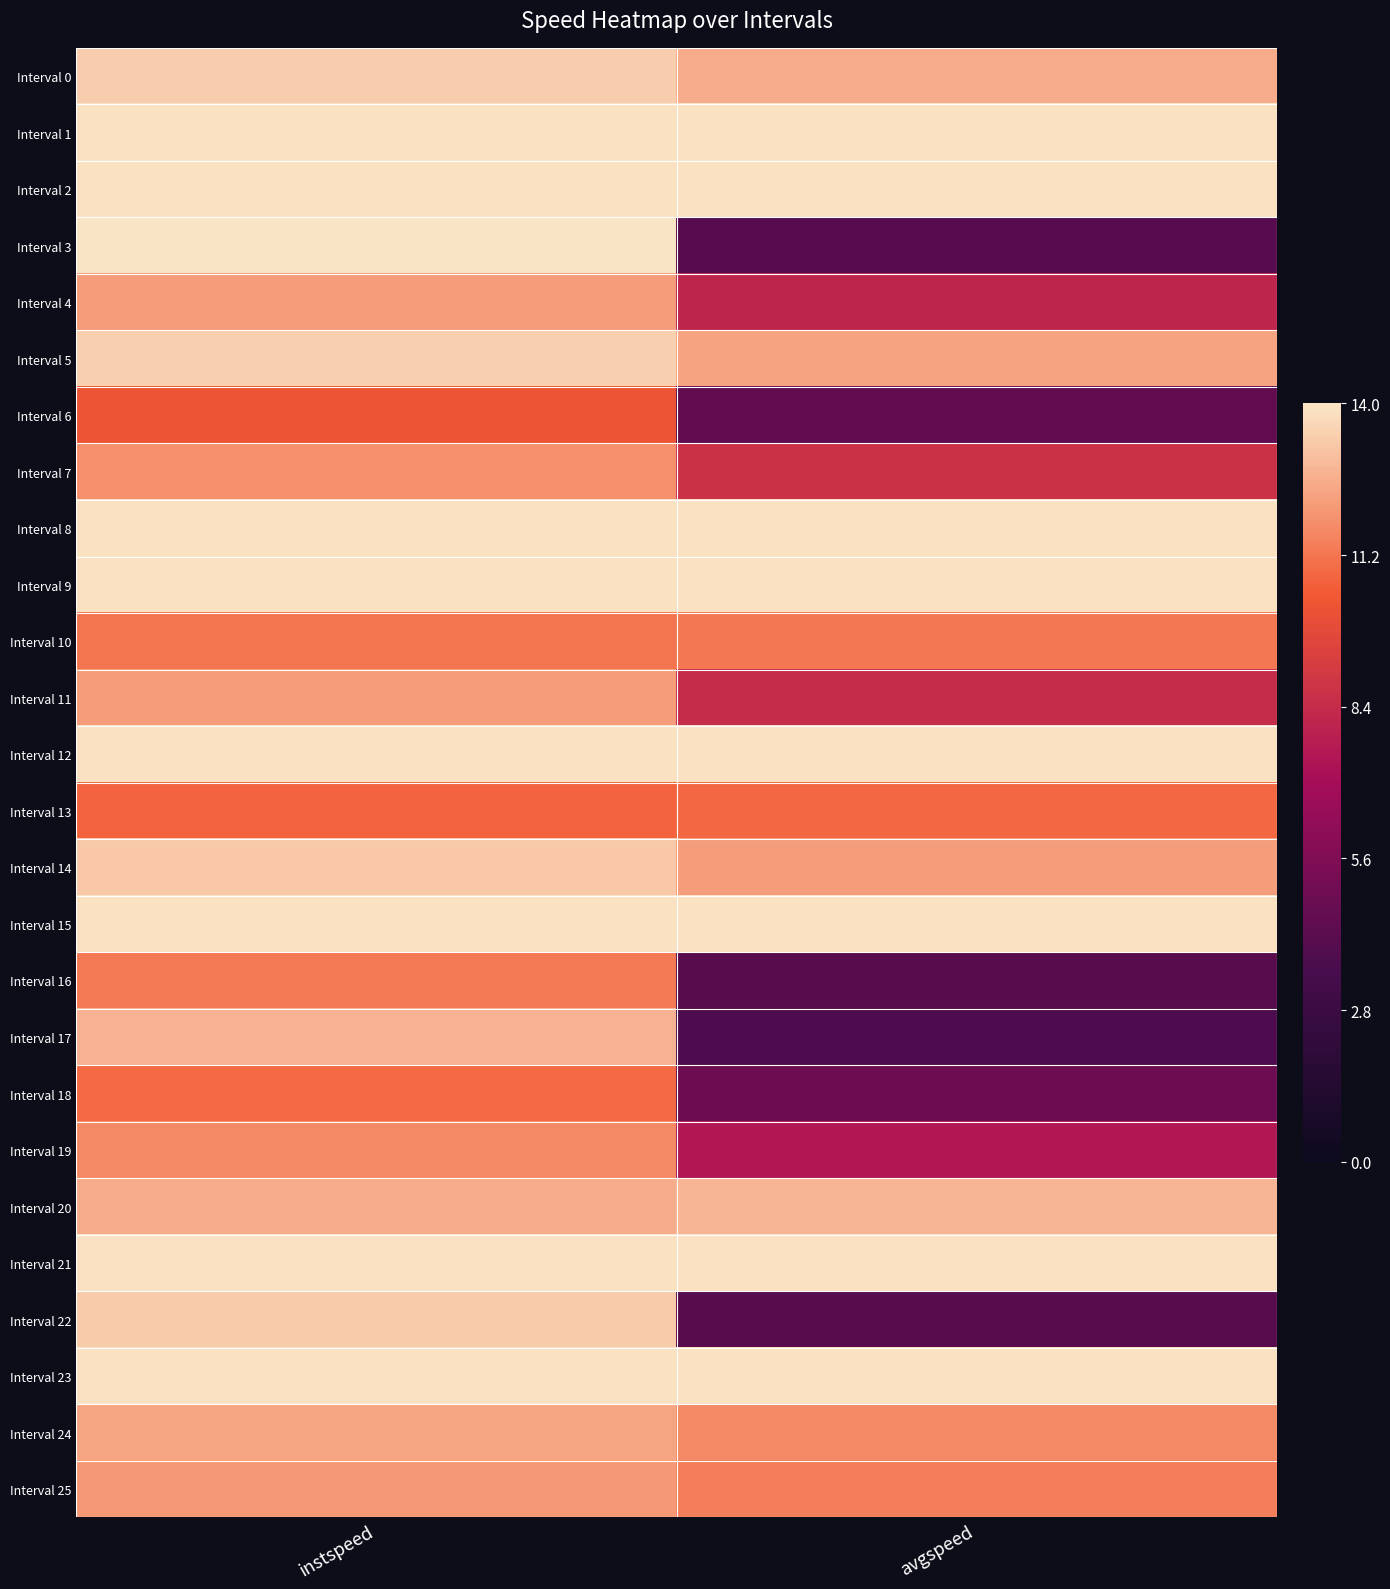

Rank the series at instspeed from lowest to highest value.

Interval 6, Interval 13, Interval 18, Interval 10, Interval 16, Interval 19, Interval 7, Interval 25, Interval 4, Interval 11, Interval 24, Interval 20, Interval 17, Interval 14, Interval 22, Interval 0, Interval 5, Interval 1, Interval 2, Interval 8, Interval 9, Interval 12, Interval 15, Interval 21, Interval 23, Interval 3